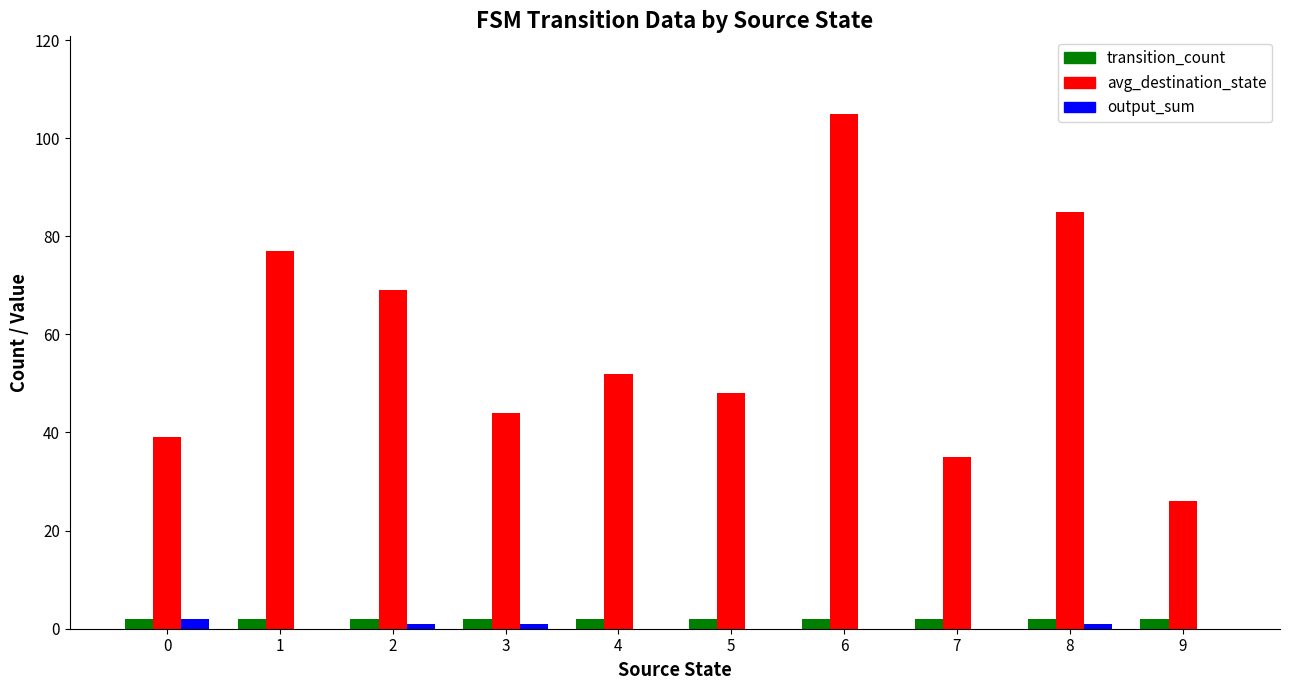

Which series changed the most between 8 and 9?

avg_destination_state